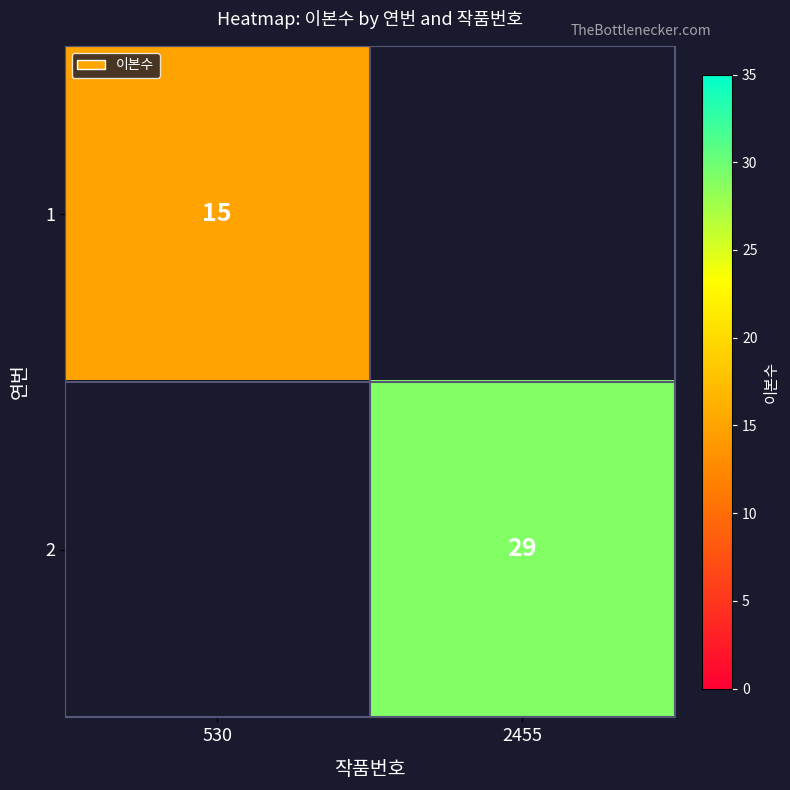

The value of 2 at 2455 is 19. True or false?

False